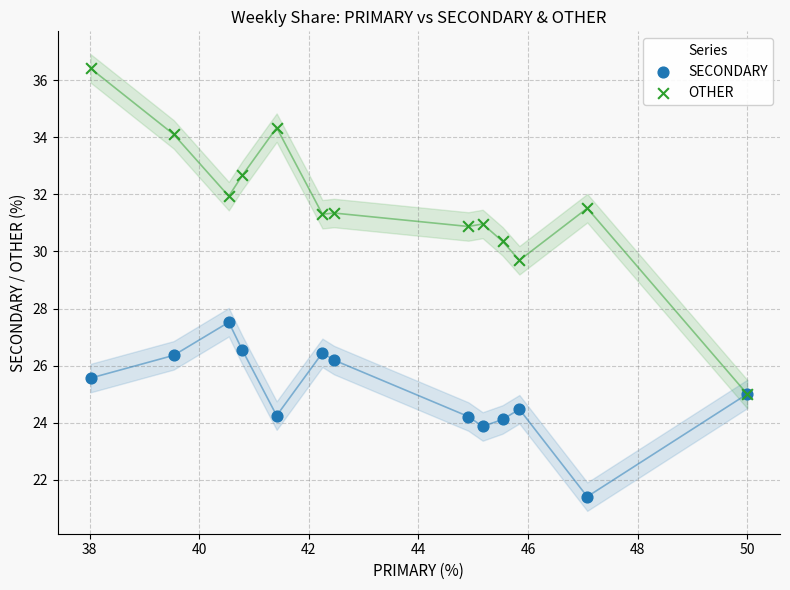

Across all series, what Y value is closest to 28?

27.5